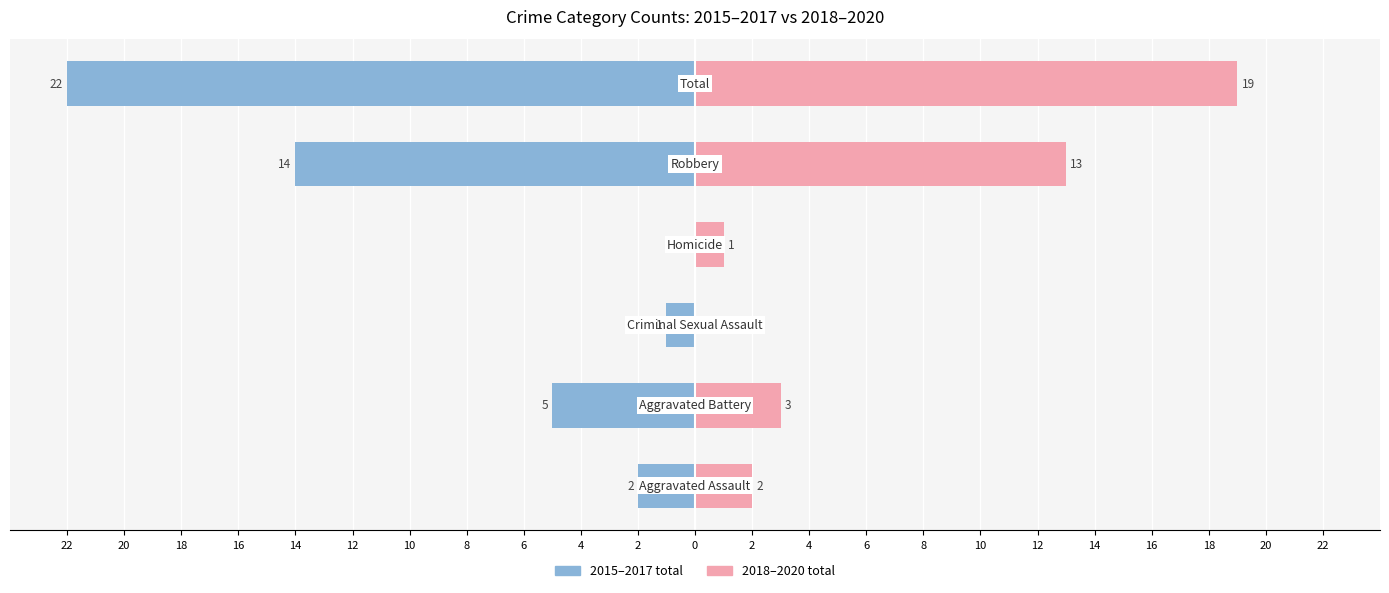

What is the average value of the 2018–2020 total series?

6